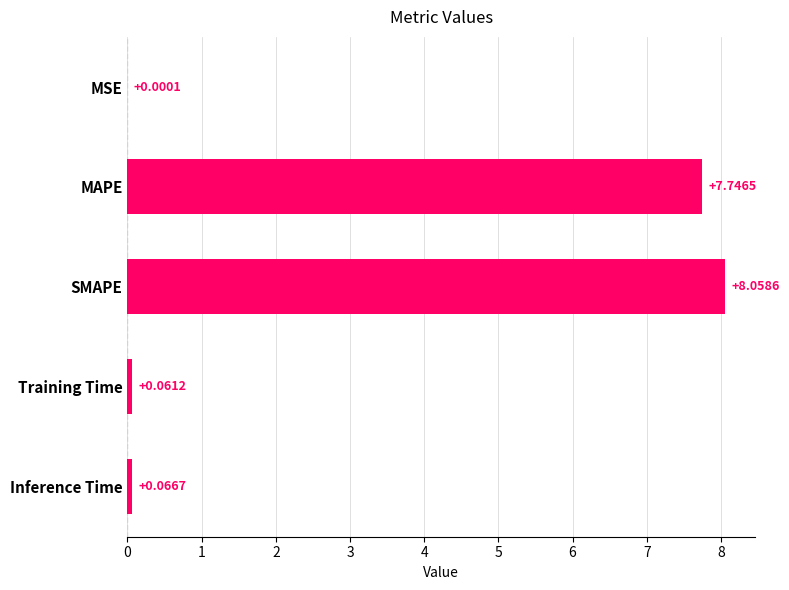

What is the change in value from MSE to SMAPE?

+8.1